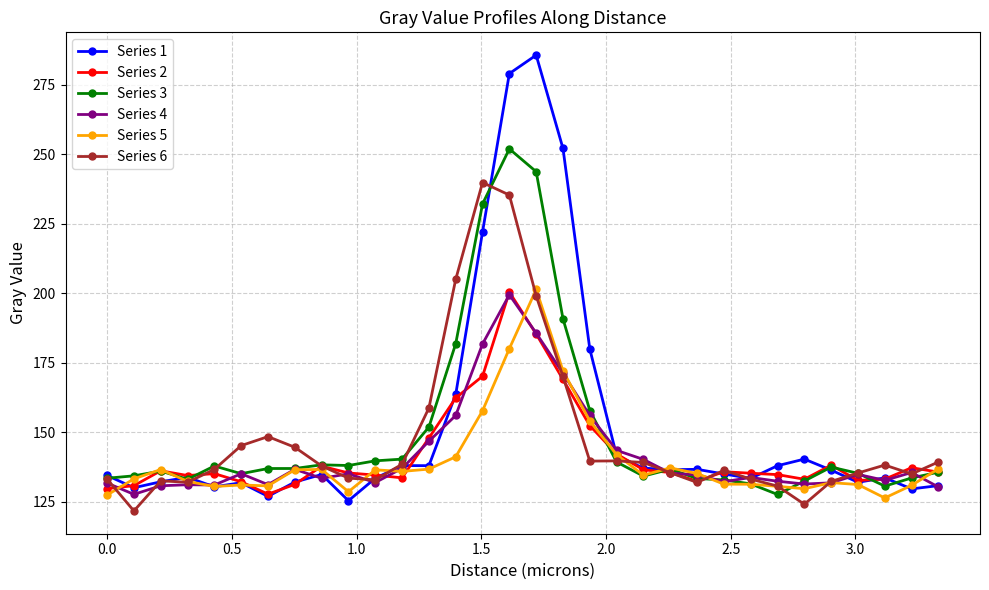

True or false: Series 6 has more than 1 interior local peaks.

True